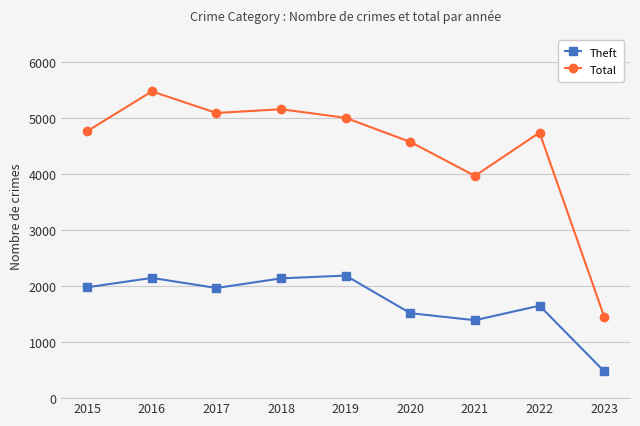

True or false: Total and Theft intersect in this chart.

False